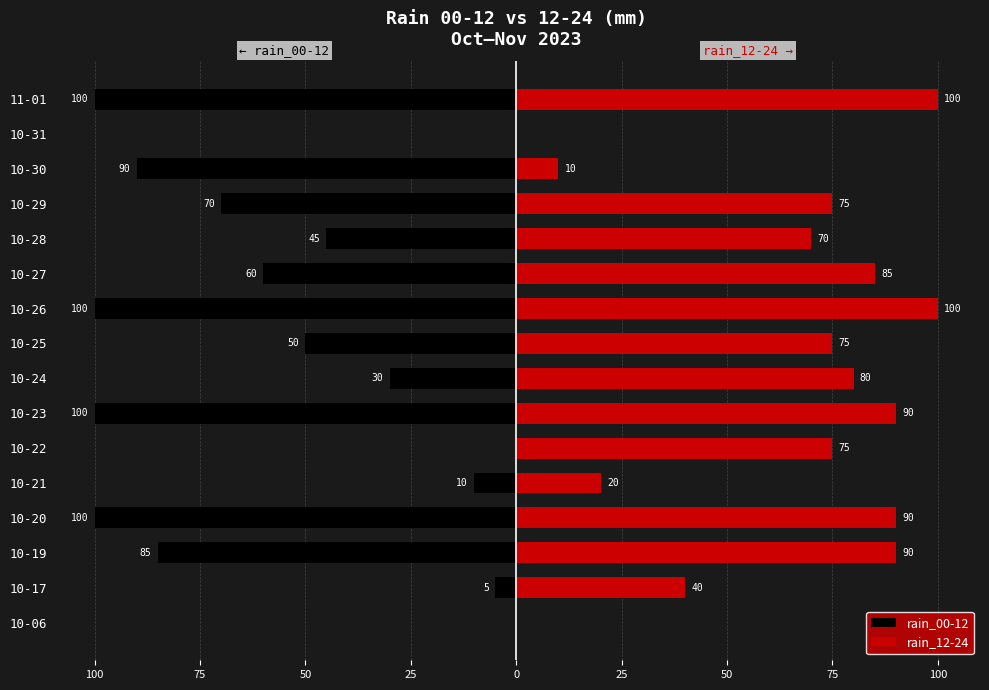

How many values in the rain_00-12 series are below -50?

8